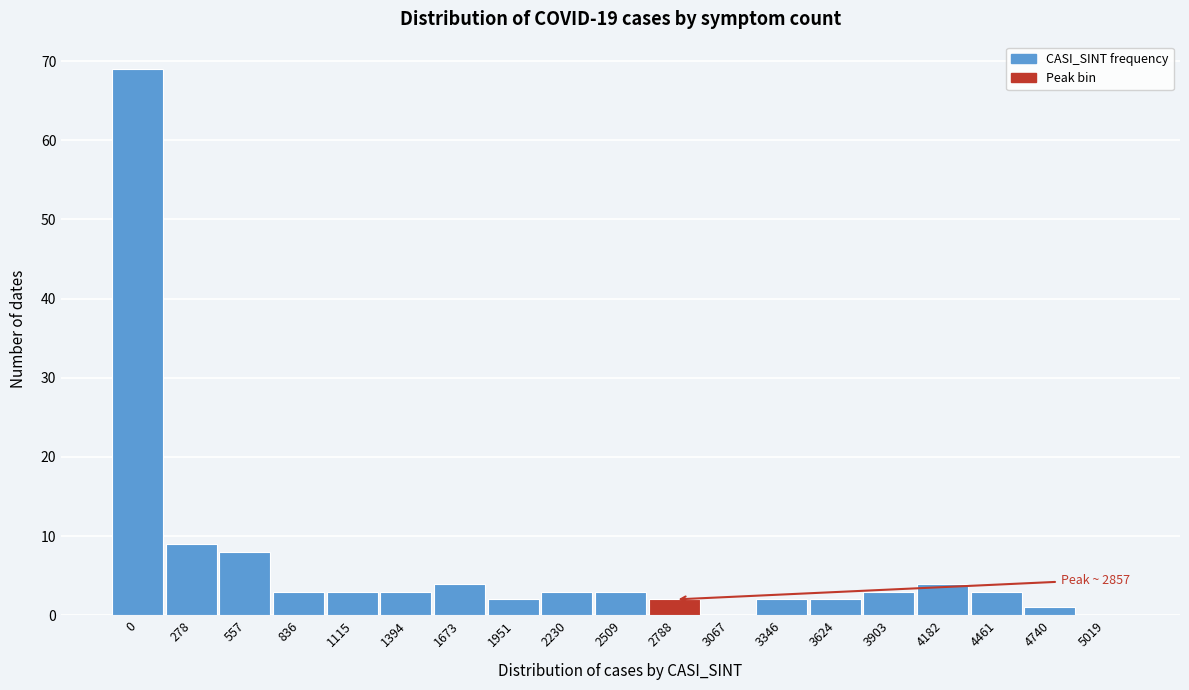

Reading right to left, what are all the values shown in this chart?

5019=0	4740=1	4461=3	4182=4	3903=3	3624=2	3346=2	3067=0	2788=2	2509=3	2230=3	1951=2	1673=4	1394=3	1115=3	836=3	557=8	278=9	0=69